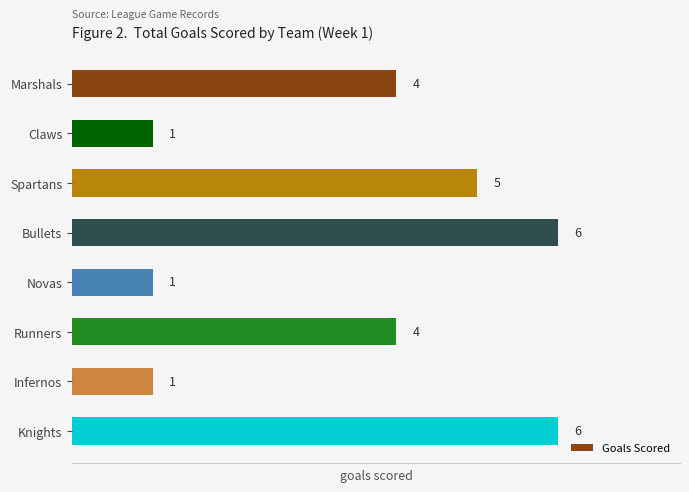

What is the difference between the maximum and minimum values?

5